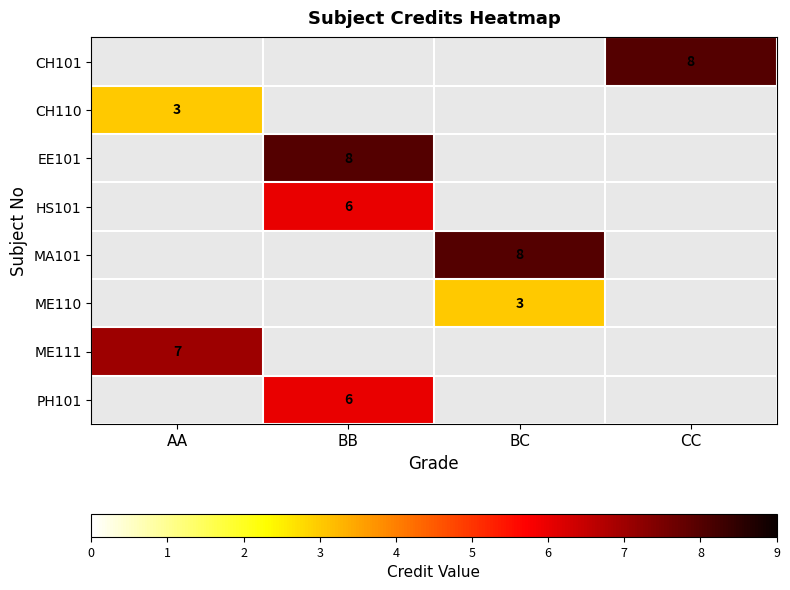

Is it true that ME110 equals 3 at BC?

True